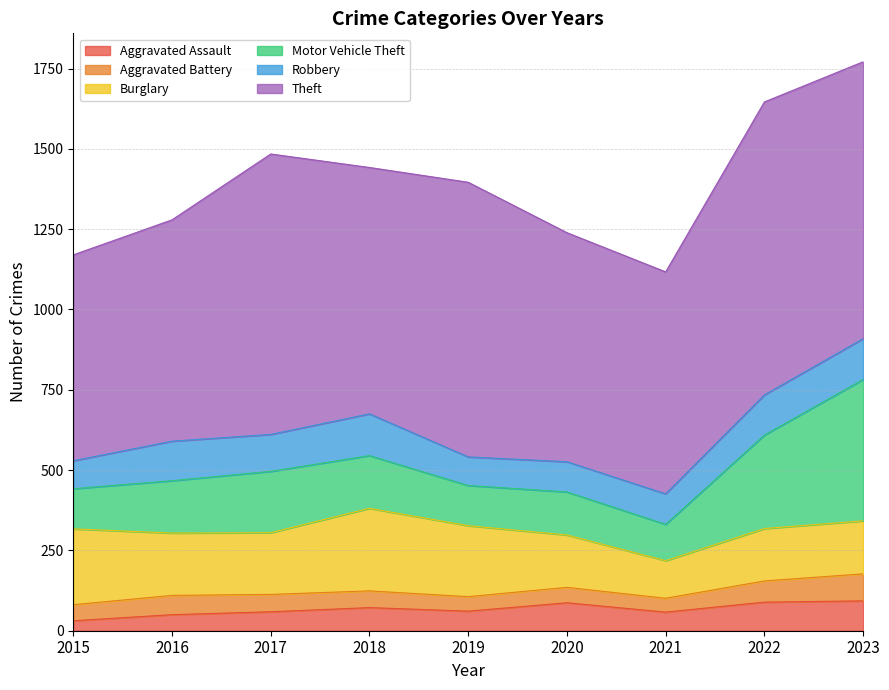

Does the chart display data point markers on the line(s)?

No